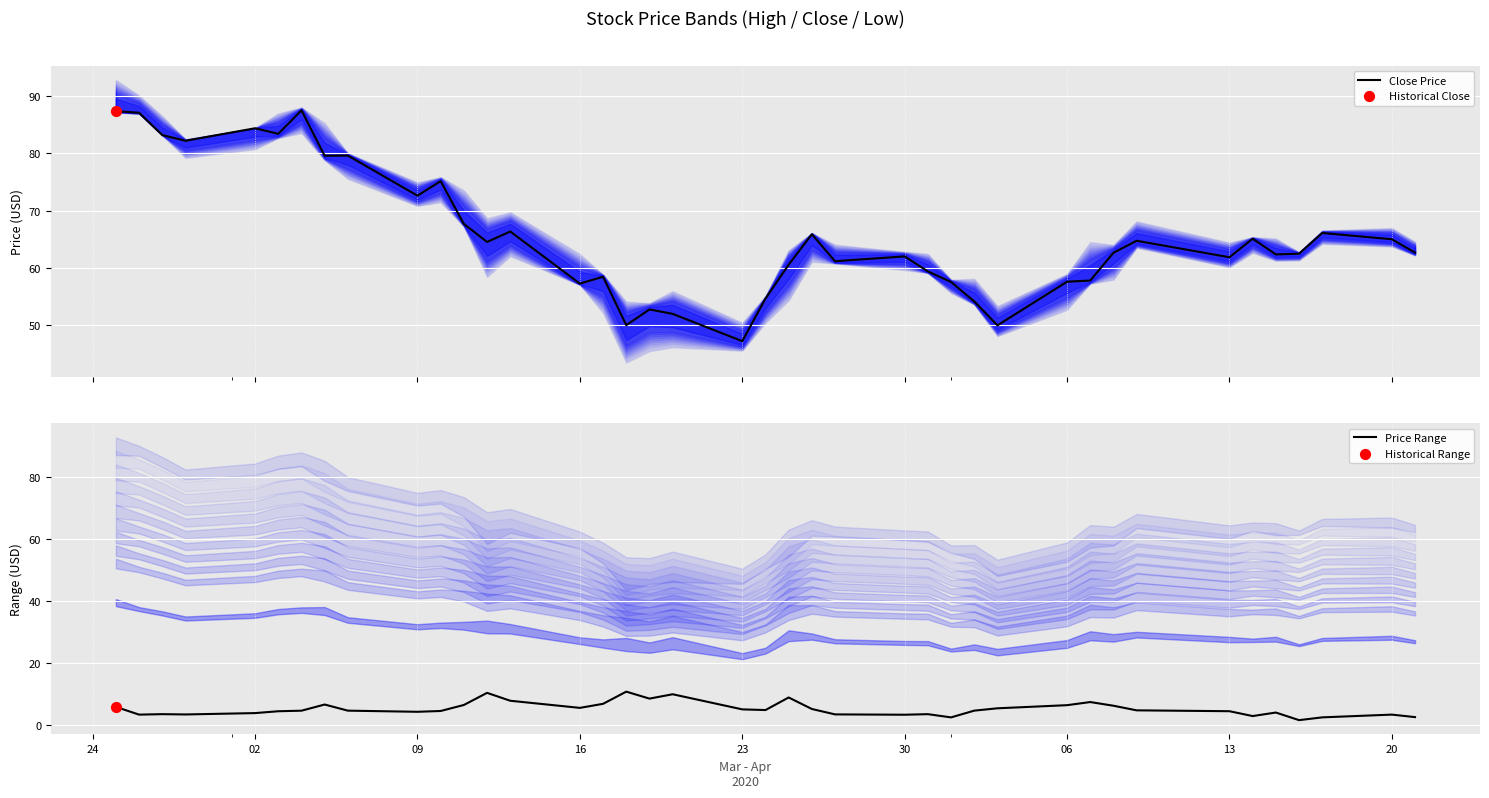

What is the highest value of the Close Price series?

87.5